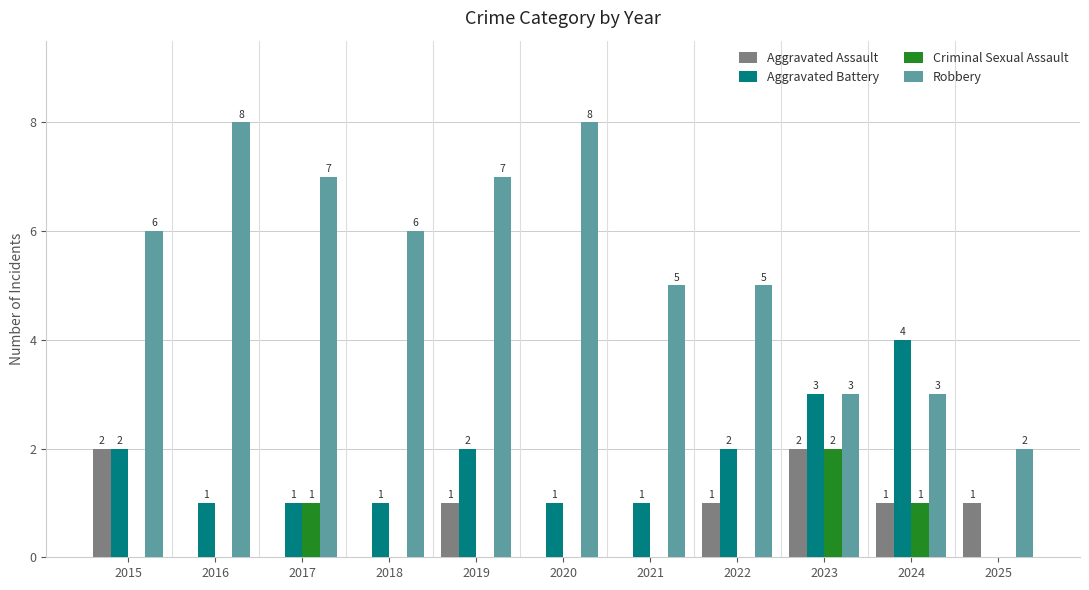

Reading right to left, what are all the values shown in this chart?

Aggravated Assault: 1	1	2	1	0	0	1	0	0	0	2
Aggravated Battery: 0	4	3	2	1	1	2	1	1	1	2
Criminal Sexual Assault: 0	1	2	0	0	0	0	0	1	0	0
Robbery: 2	3	3	5	5	8	7	6	7	8	6